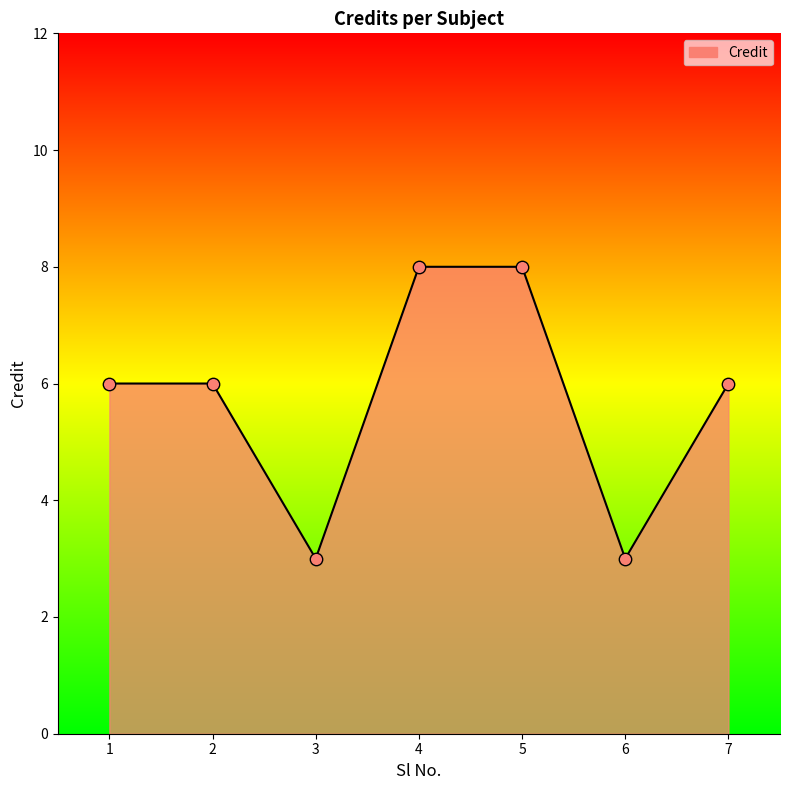

What is the change in value from 2 to 6?

-3